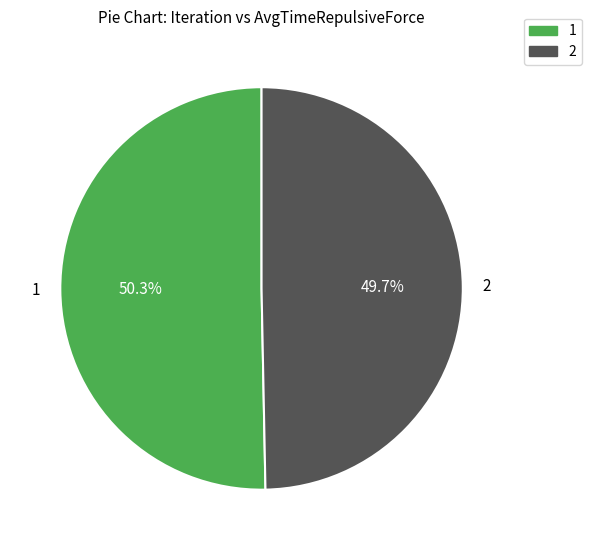

What percentage do 2 and 1 together represent?

100.0%